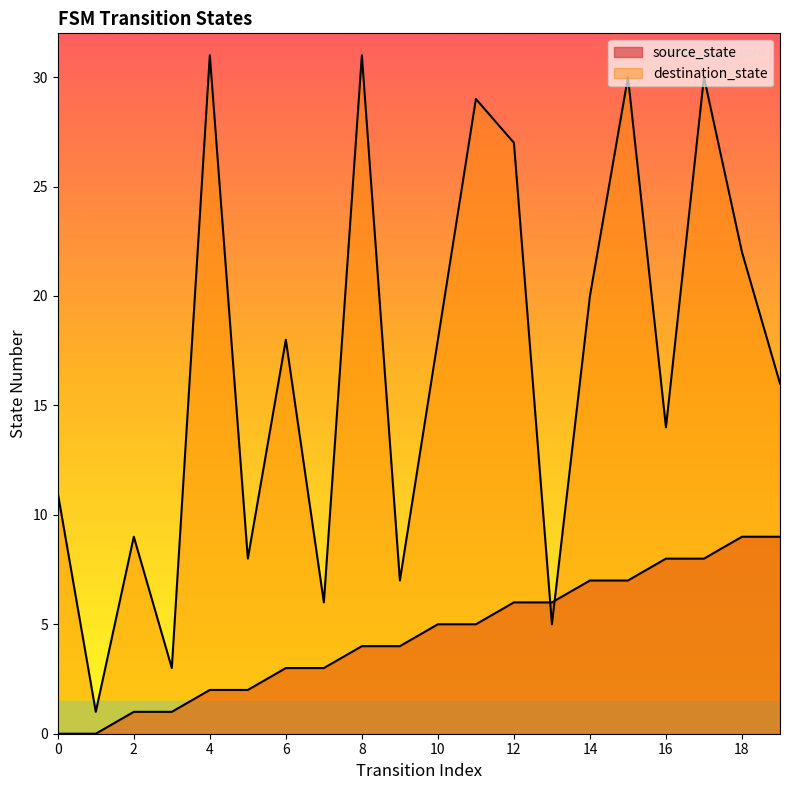

What is the highest value of the destination_state series?

31